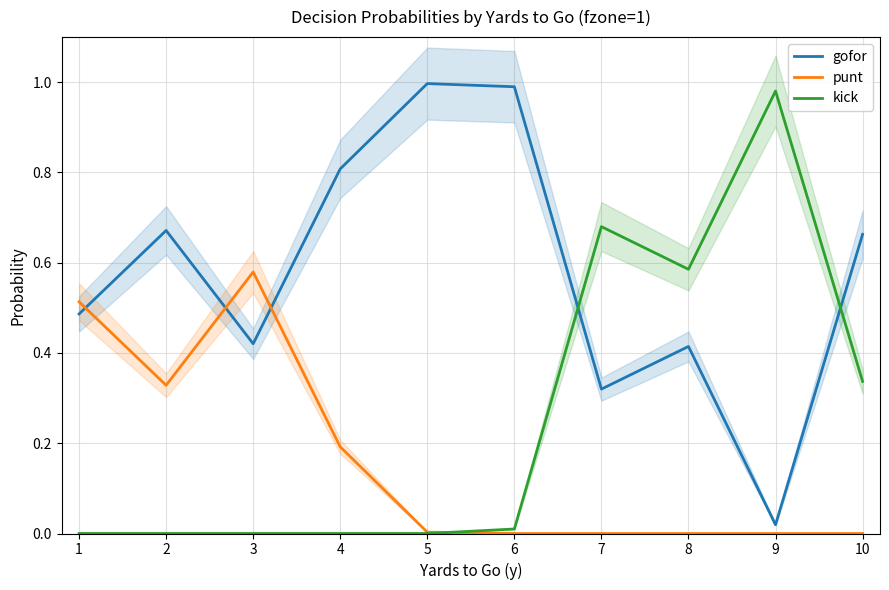

What is the approximate value of punt at 1?

0.5